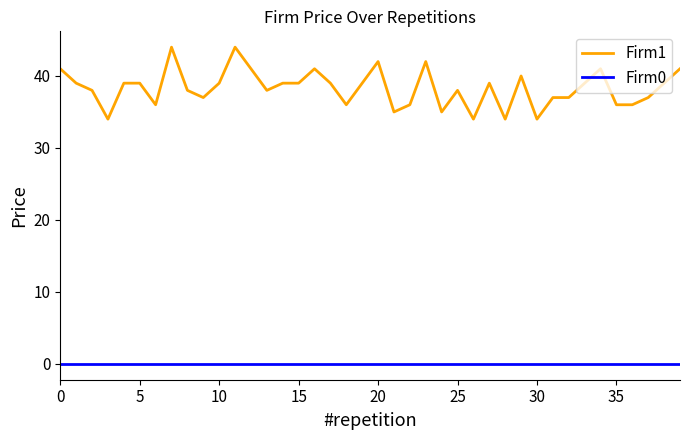

What are all the series names shown in the legend?

Firm1, Firm0